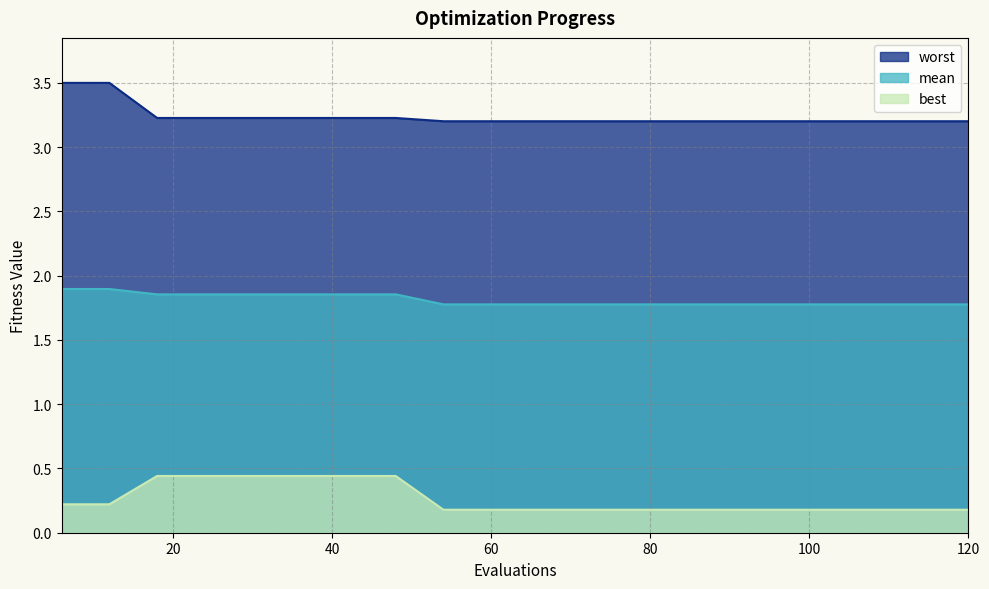

True or false: worst has a value of 1.3 at 30.

False